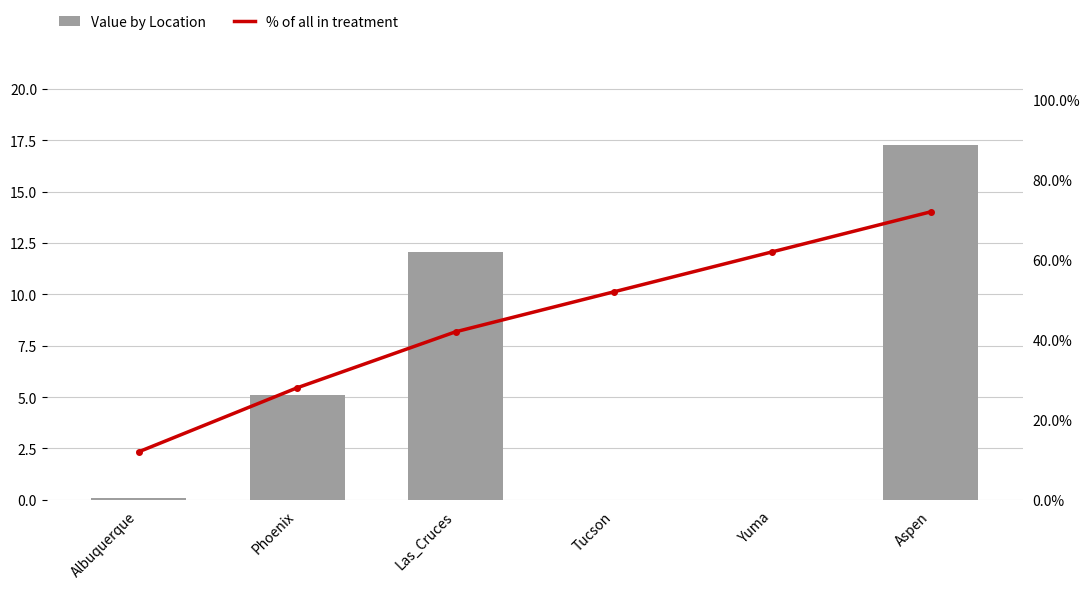

The value of % of all in treatment at Aspen is 0.7. True or false?

True